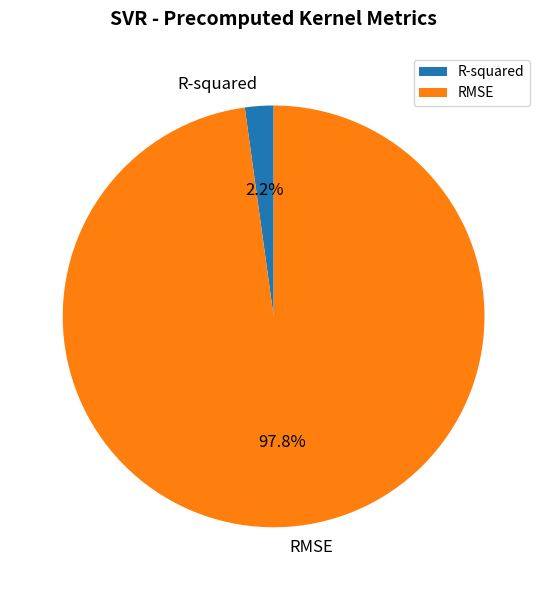

What percentage do R-squared and RMSE together represent?

100.0%